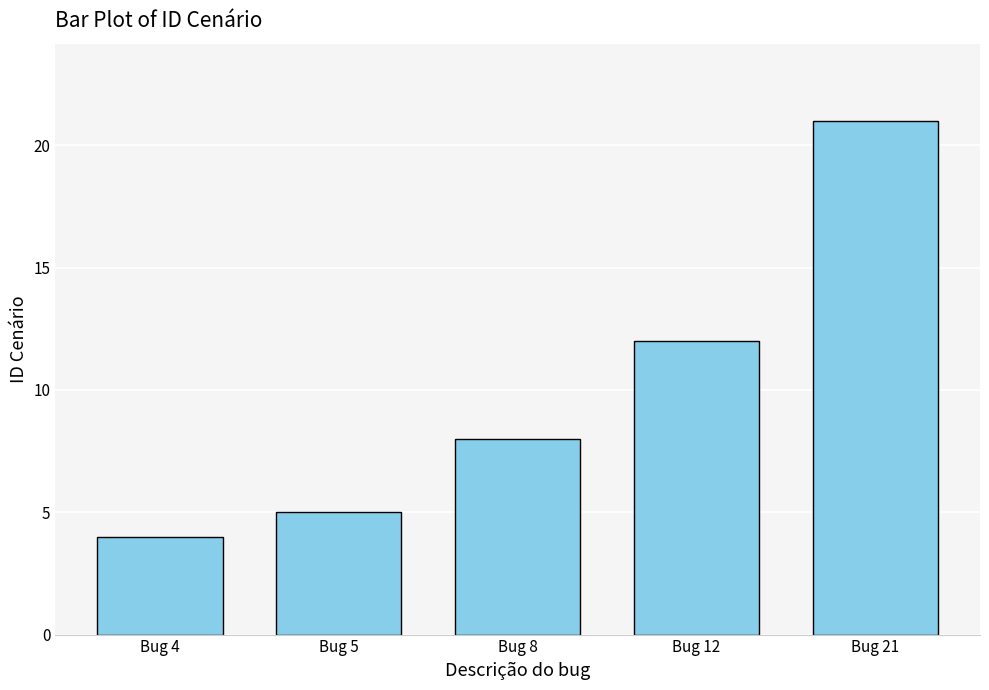

List the labels in order of value, smallest first.

Bug 4, Bug 5, Bug 8, Bug 12, Bug 21